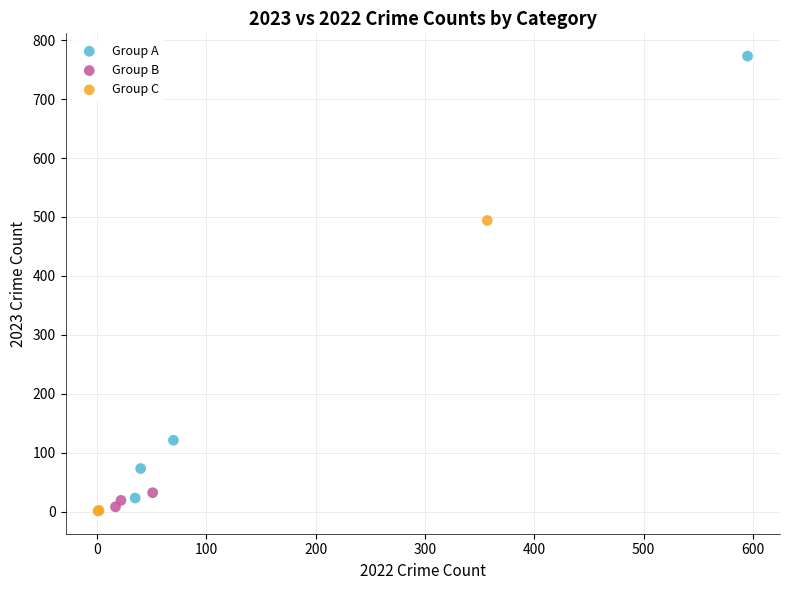

Which series has the largest Y range (max minus min)?

Group A